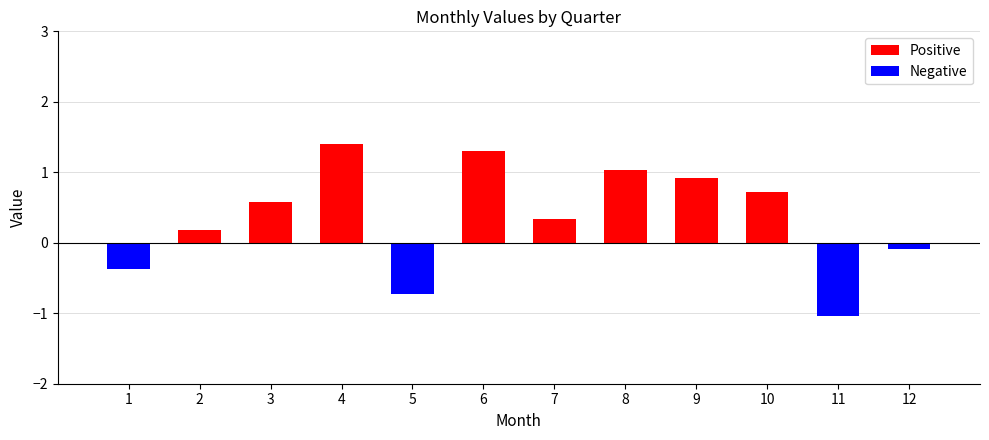

Is it true that Positive equals 1.3 at 6?

True